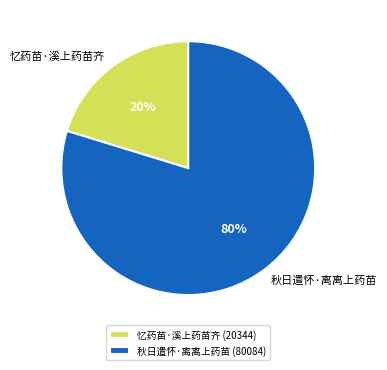

Rank the categories by value from highest to lowest.

秋日遣怀·离离上药苗, 忆药苗·溪上药苗齐